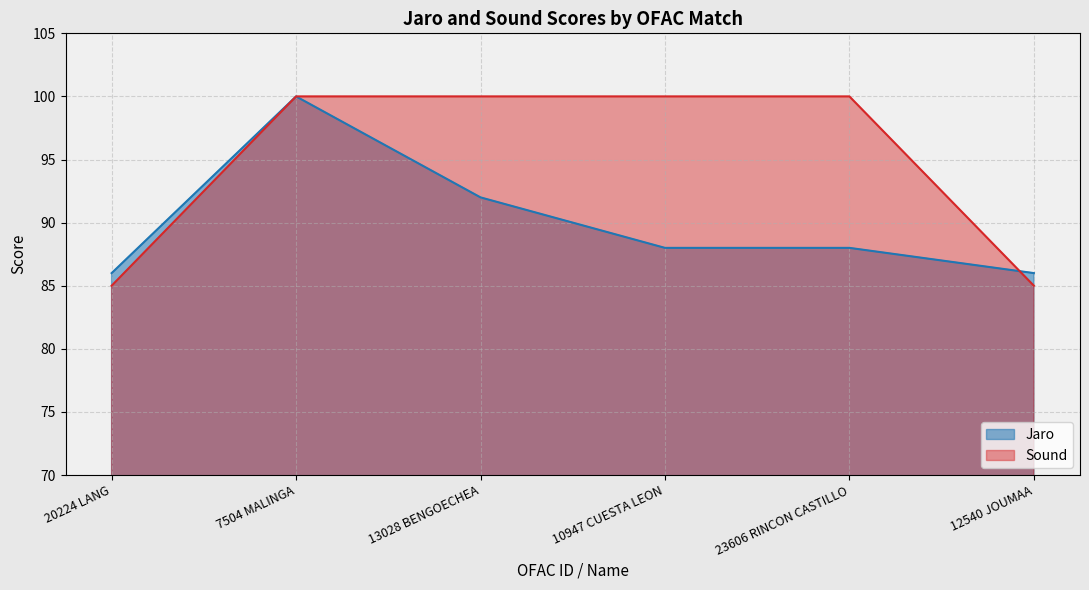

At which label does Sound reach its peak?

7504 MALINGA